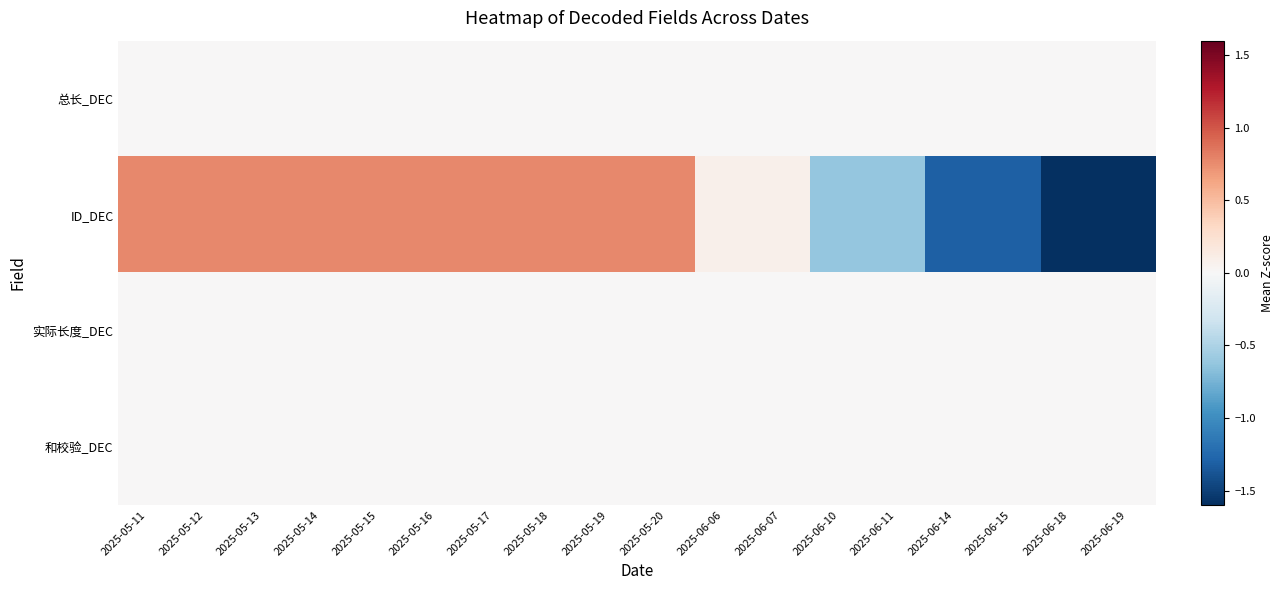

Reading left to right, extract all data points from this chart.

总长_DEC: 2025-05-11=0.0	2025-05-12=0.0	2025-05-13=0.0	2025-05-14=0.0	2025-05-15=0.0	2025-05-16=0.0	2025-05-17=0.0	2025-05-18=0.0	2025-05-19=0.0	2025-05-20=0.0	2025-06-06=0.0	2025-06-07=0.0	2025-06-10=0.0	2025-06-11=0.0	2025-06-14=0.0	2025-06-15=0.0	2025-06-18=0.0	2025-06-19=0.0
ID_DEC: 2025-05-11=0.8	2025-05-12=0.8	2025-05-13=0.8	2025-05-14=0.8	2025-05-15=0.8	2025-05-16=0.8	2025-05-17=0.8	2025-05-18=0.8	2025-05-19=0.8	2025-05-20=0.8	2025-06-06=0.1	2025-06-07=0.1	2025-06-10=-0.6	2025-06-11=-0.6	2025-06-14=-1.3	2025-06-15=-1.3	2025-06-18=-2.0	2025-06-19=-2.0
实际长度_DEC: 2025-05-11=0.0	2025-05-12=0.0	2025-05-13=0.0	2025-05-14=0.0	2025-05-15=0.0	2025-05-16=0.0	2025-05-17=0.0	2025-05-18=0.0	2025-05-19=0.0	2025-05-20=0.0	2025-06-06=0.0	2025-06-07=0.0	2025-06-10=0.0	2025-06-11=0.0	2025-06-14=0.0	2025-06-15=0.0	2025-06-18=0.0	2025-06-19=0.0
和校验_DEC: 2025-05-11=0.0	2025-05-12=0.0	2025-05-13=0.0	2025-05-14=0.0	2025-05-15=0.0	2025-05-16=0.0	2025-05-17=0.0	2025-05-18=0.0	2025-05-19=0.0	2025-05-20=0.0	2025-06-06=0.0	2025-06-07=0.0	2025-06-10=0.0	2025-06-11=0.0	2025-06-14=0.0	2025-06-15=0.0	2025-06-18=0.0	2025-06-19=0.0